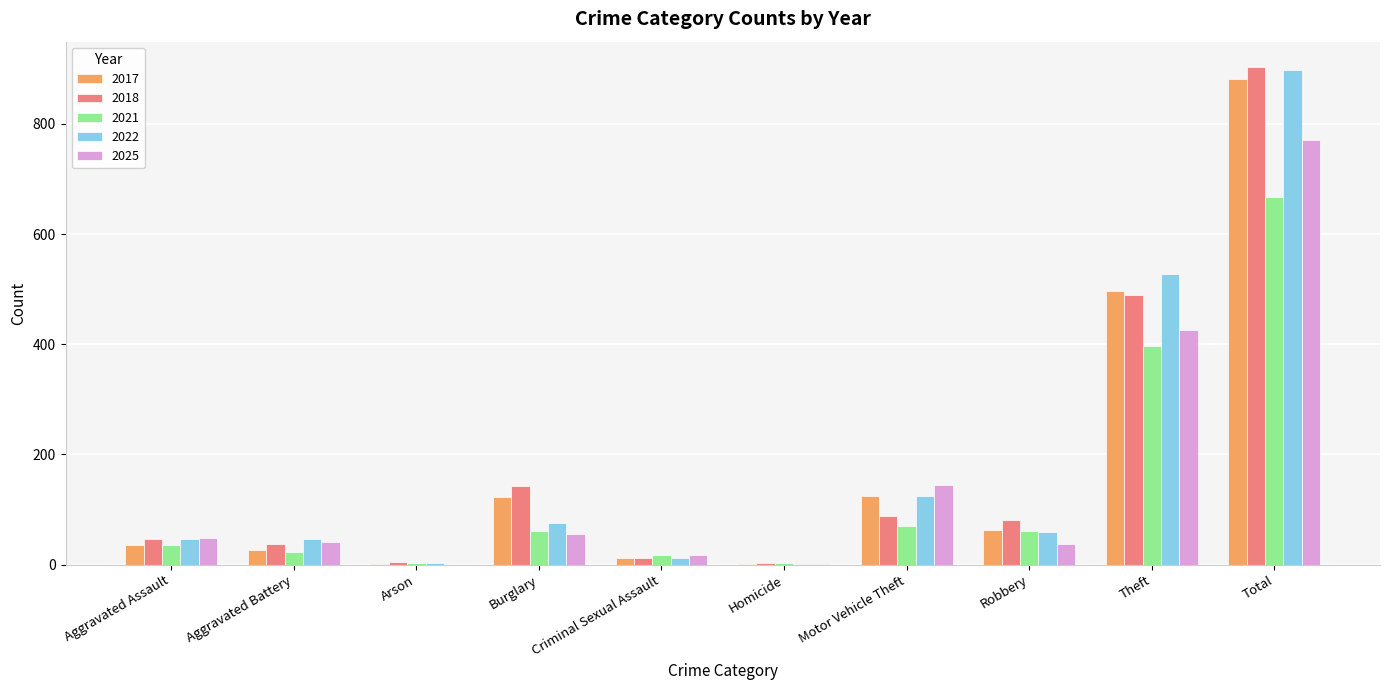

Count the number of categories in the chart.

10